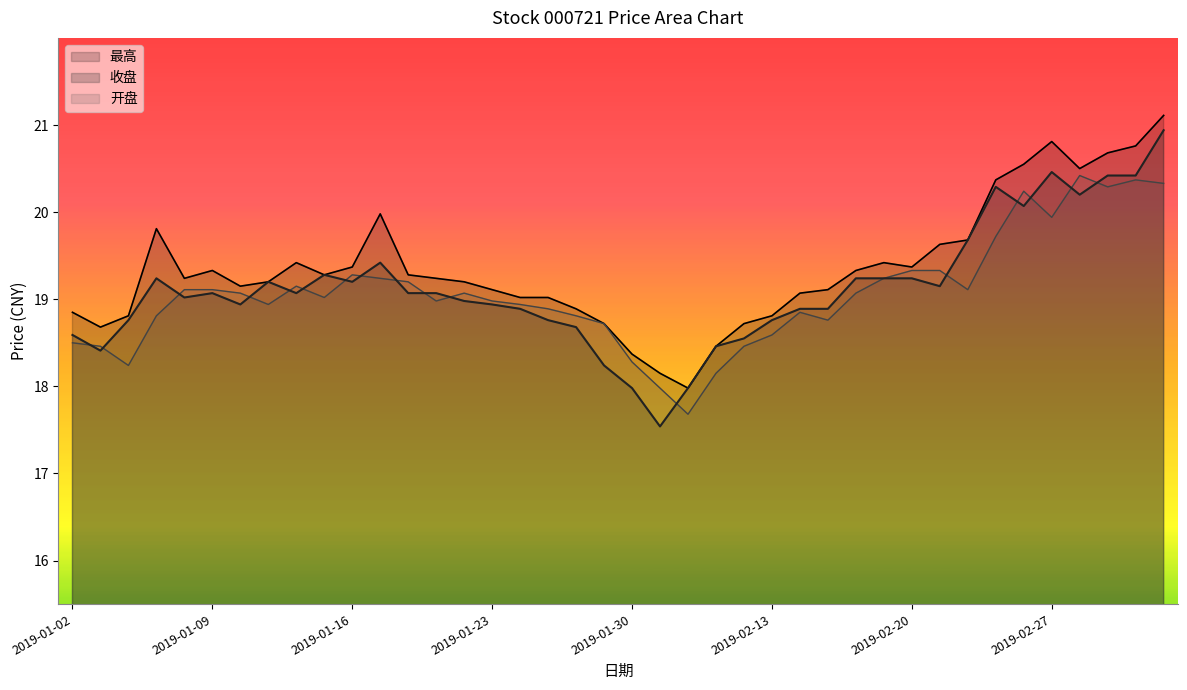

In 最高, how many points are higher than both neighbors (excluding endpoints)?

6